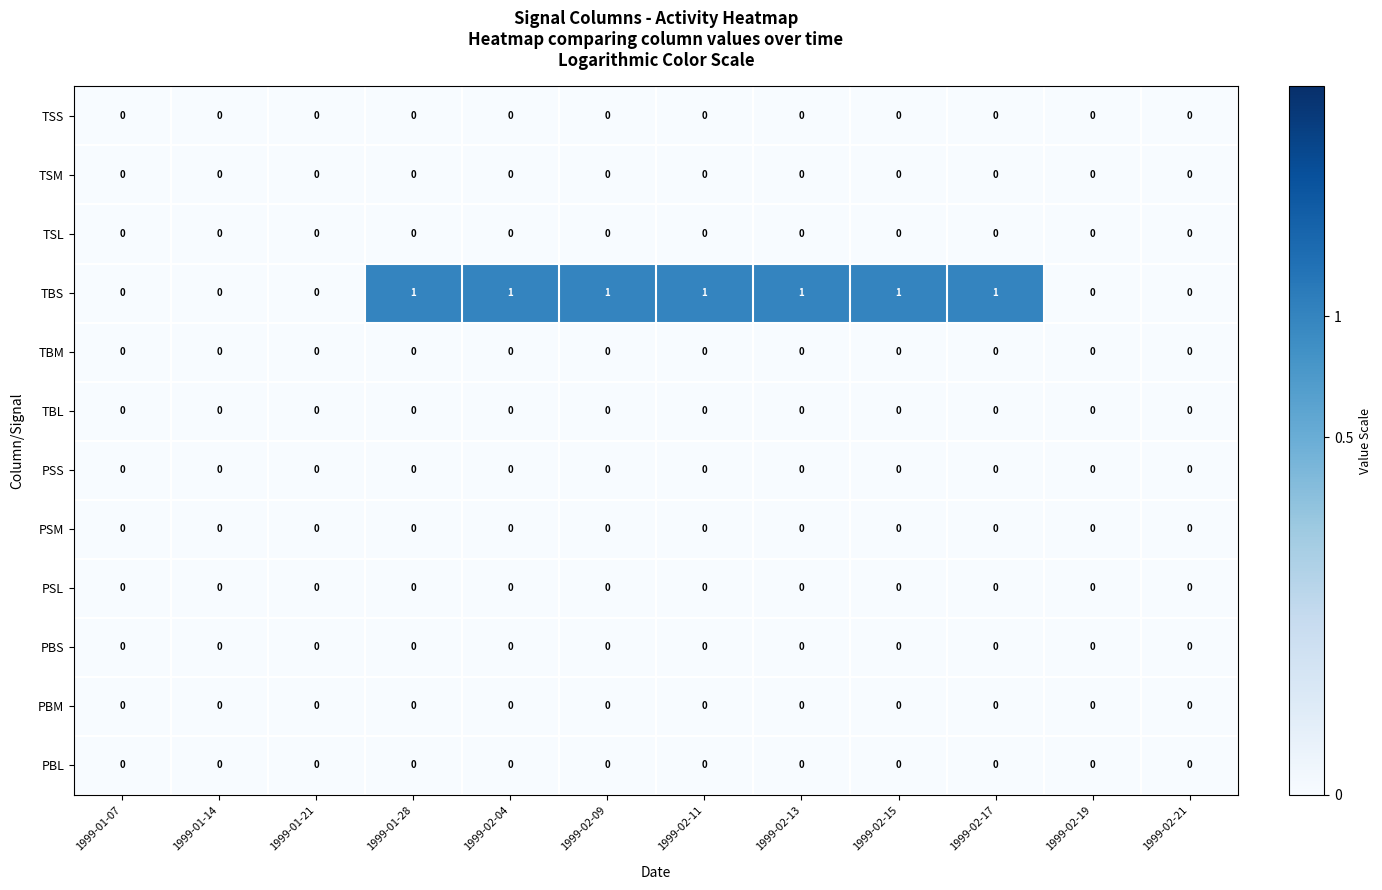

Count the number of categories in the chart.

12